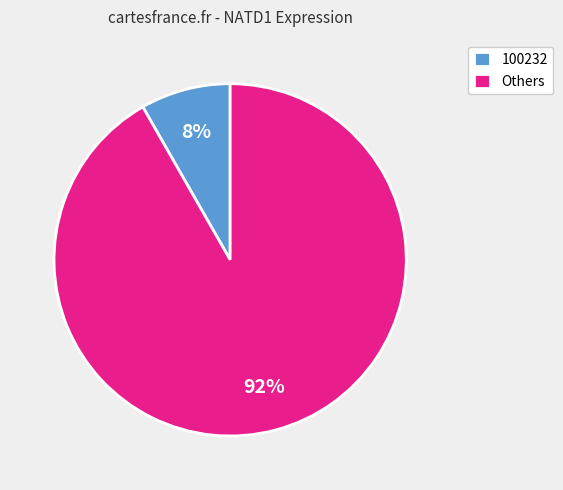

What is the largest slice in the pie chart?

Others